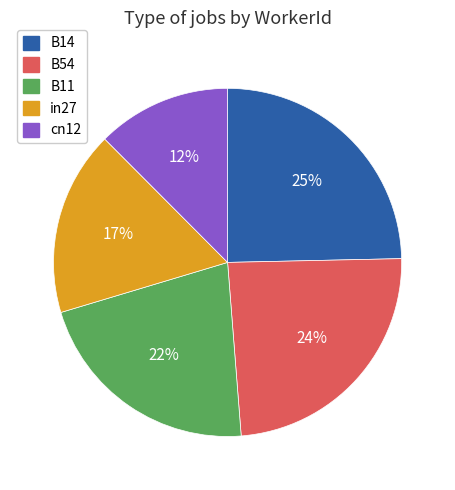

How many segments does this pie chart have?

5